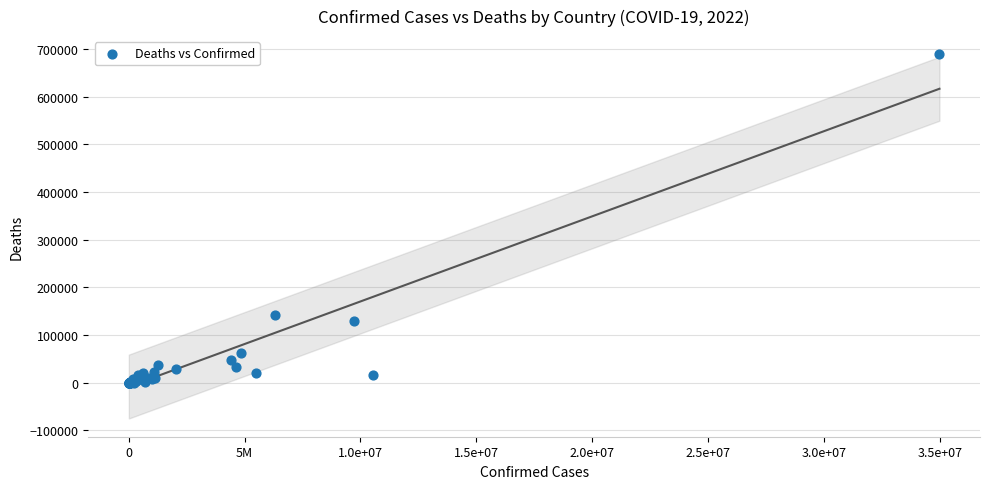

What Y value in the scatter plot is closest to 344428?

141881